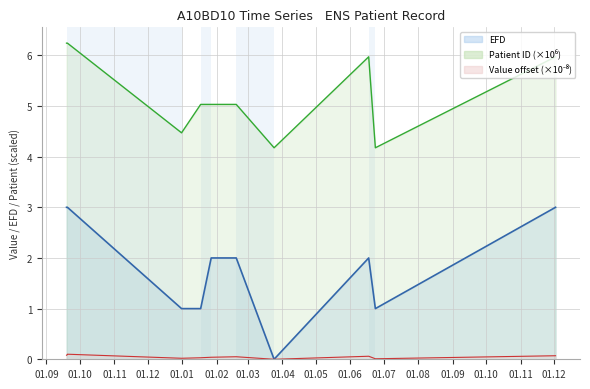

What is the label of the 5th point from the left?

2019-01-17 12:28:51